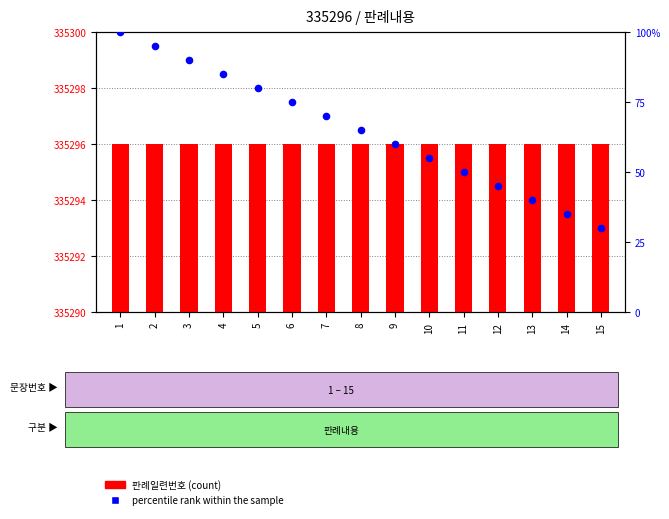

At how many categories does at least one series exceed 125787?

15